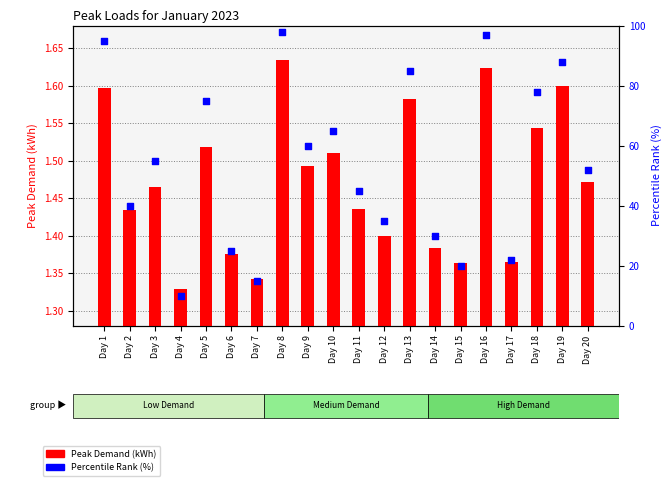

At how many categories does at least one series exceed 29?

15